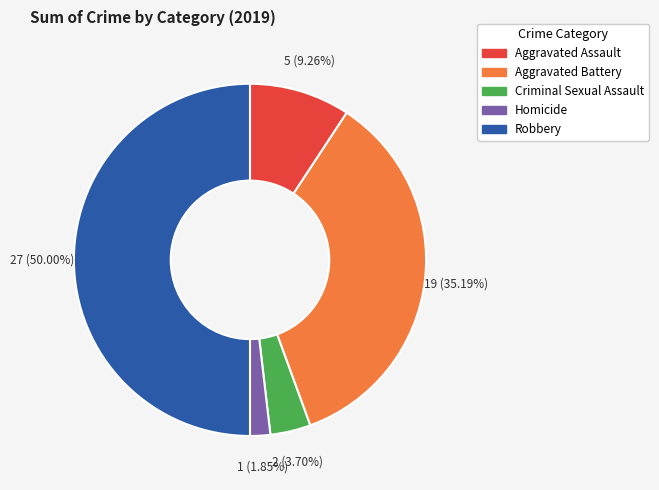

To the nearest percent, what is the difference between the Criminal Sexual Assault and Homicide slice percentages?

2%